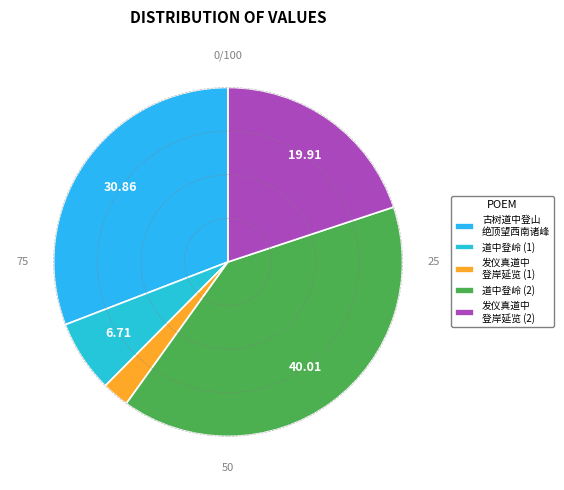

Which category has the smallest portion of the pie?

发仪真道中 登岸延览 (1)